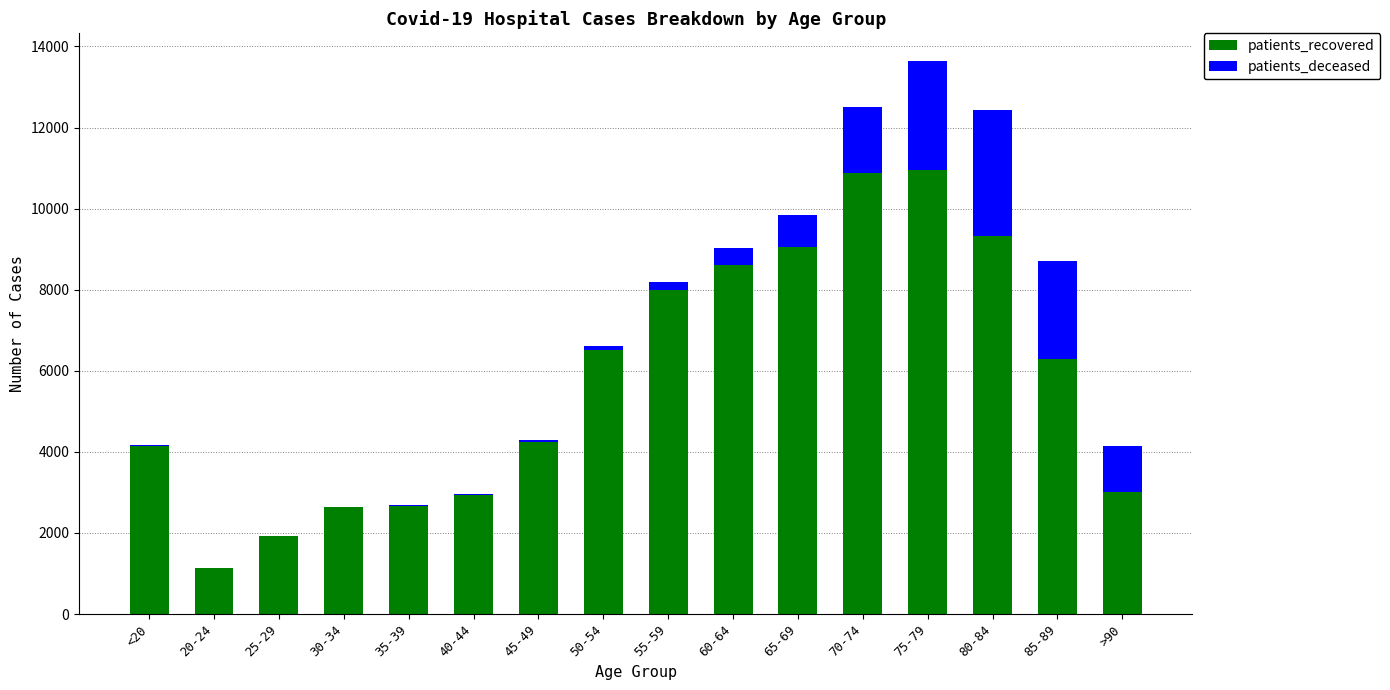

The value of patients_recovered at 35-39 is 2668. True or false?

True